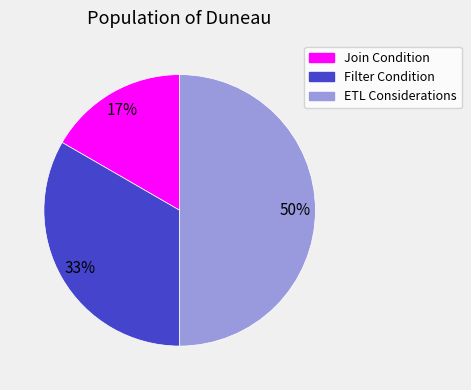

Combined, do ETL Considerations and Join Condition account for over 50%?

Yes